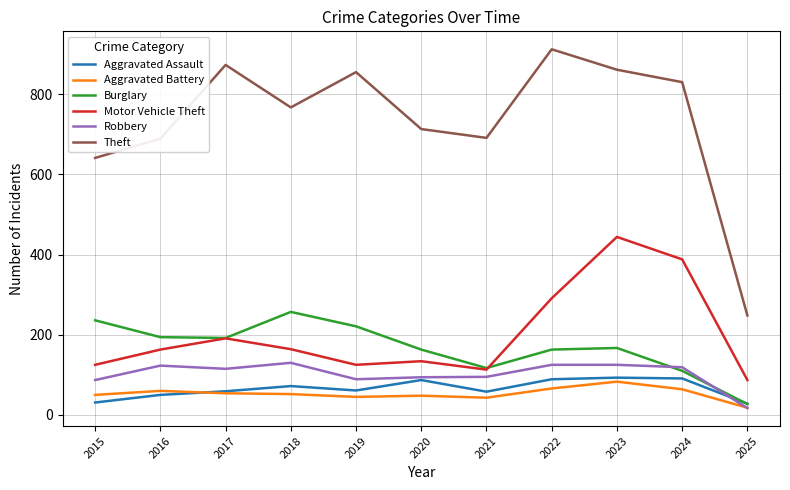

Which series has the largest total across all categories?

Theft